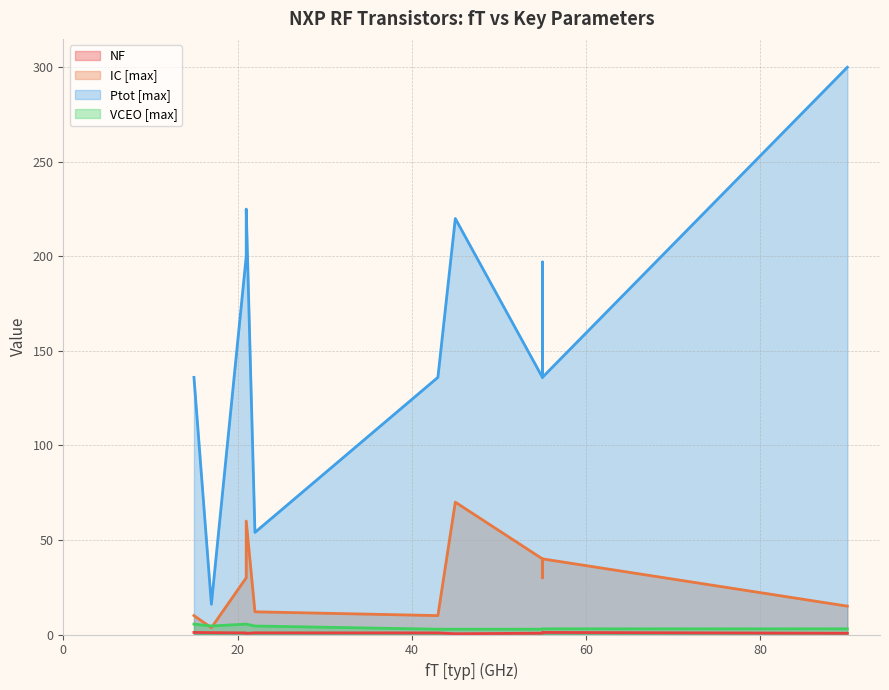

True or false: IC [max] has a value of 30.0 at BFU730F.

True